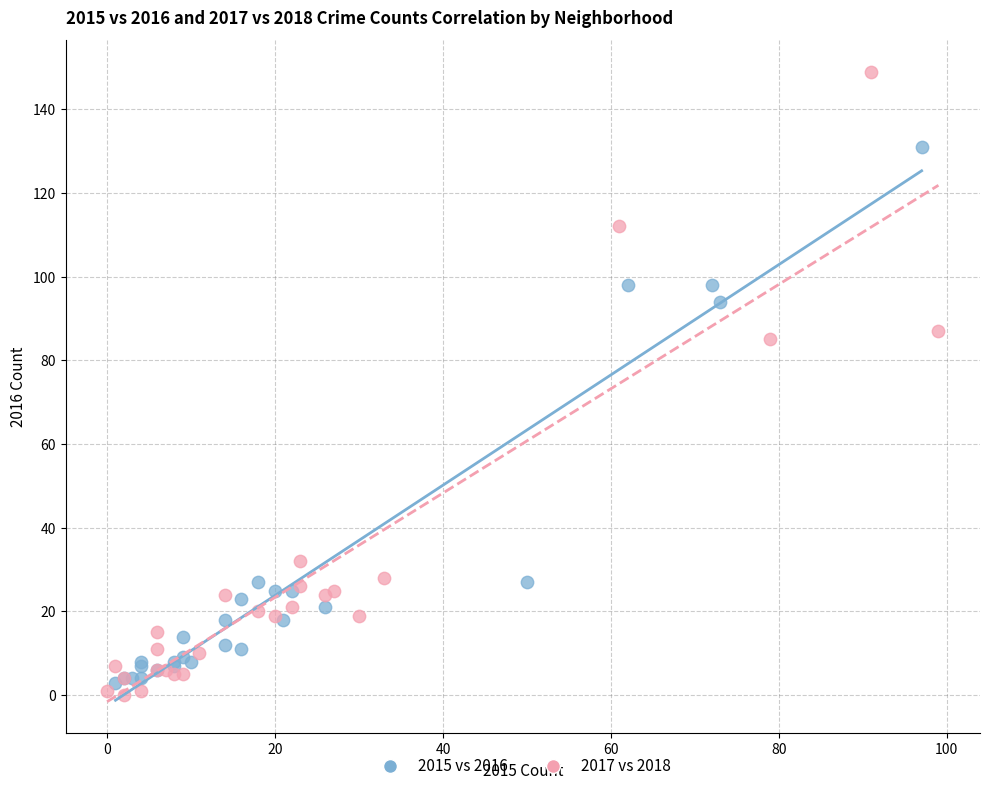

Which series has the widest spread of Y values?

2017 vs 2018